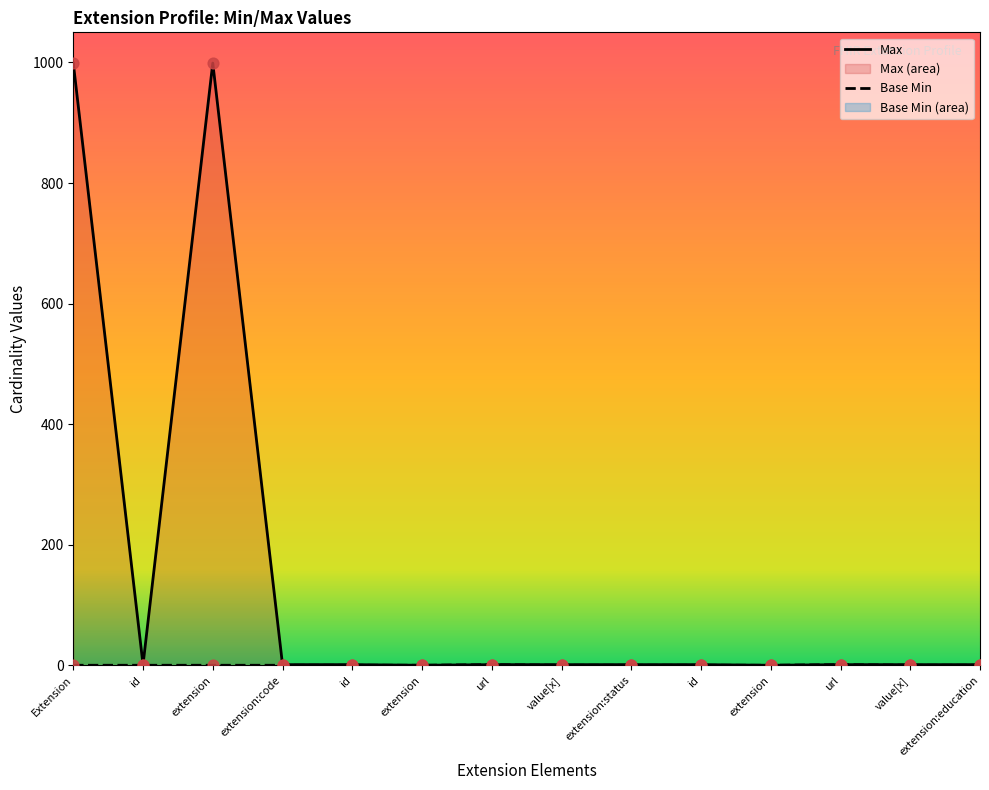

Is the value of Base Min at extension greater than the value of Max at extension?

No